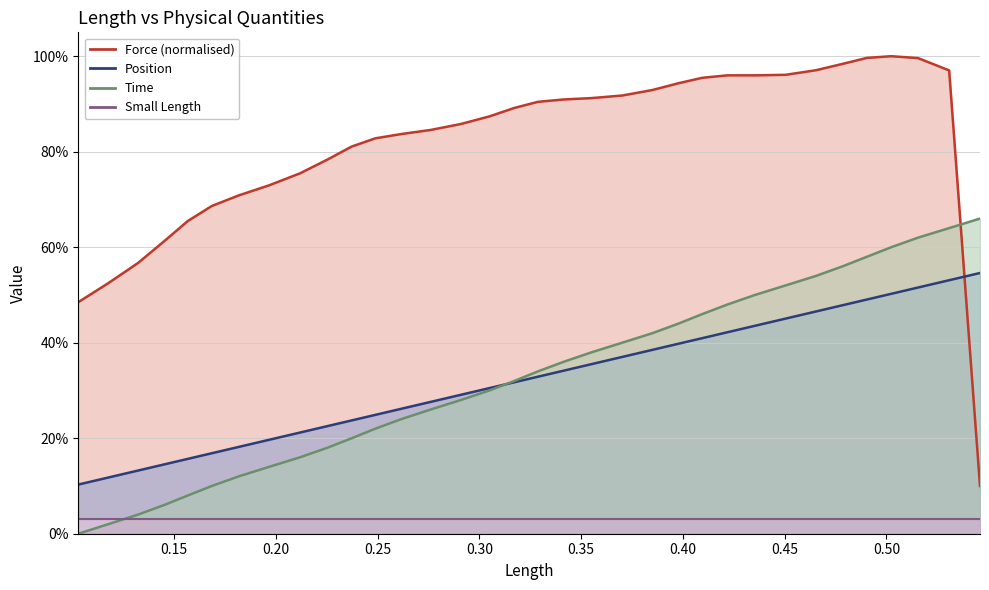

Between 0.478521 and 0.4655007, which is larger?

0.478521